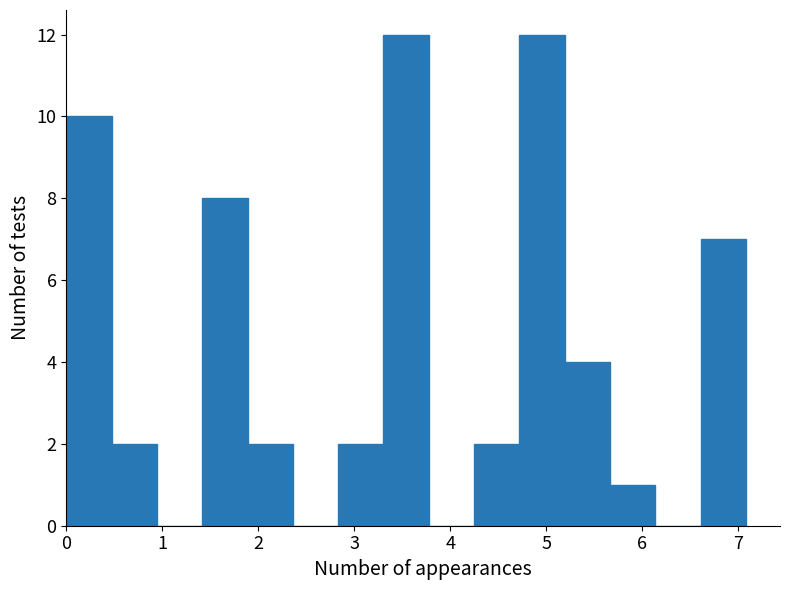

Reading left to right, list every bar in this chart as the range it spans on the x-axis followed by its height. Neither the bar edges nor the heights are printed on the chart, so give them approximately, as read against the axes.

0.0 to 0.5: 10
0.5 to 0.9: 2
0.9 to 1.4: 0
1.4 to 1.9: 8
1.9 to 2.4: 2
2.4 to 2.8: 0
2.8 to 3.3: 2
3.3 to 3.8: 12
3.8 to 4.2: 0
4.2 to 4.7: 2
4.7 to 5.2: 12
5.2 to 5.7: 4
5.7 to 6.1: 1
6.1 to 6.6: 0
6.6 to 7.1: 7